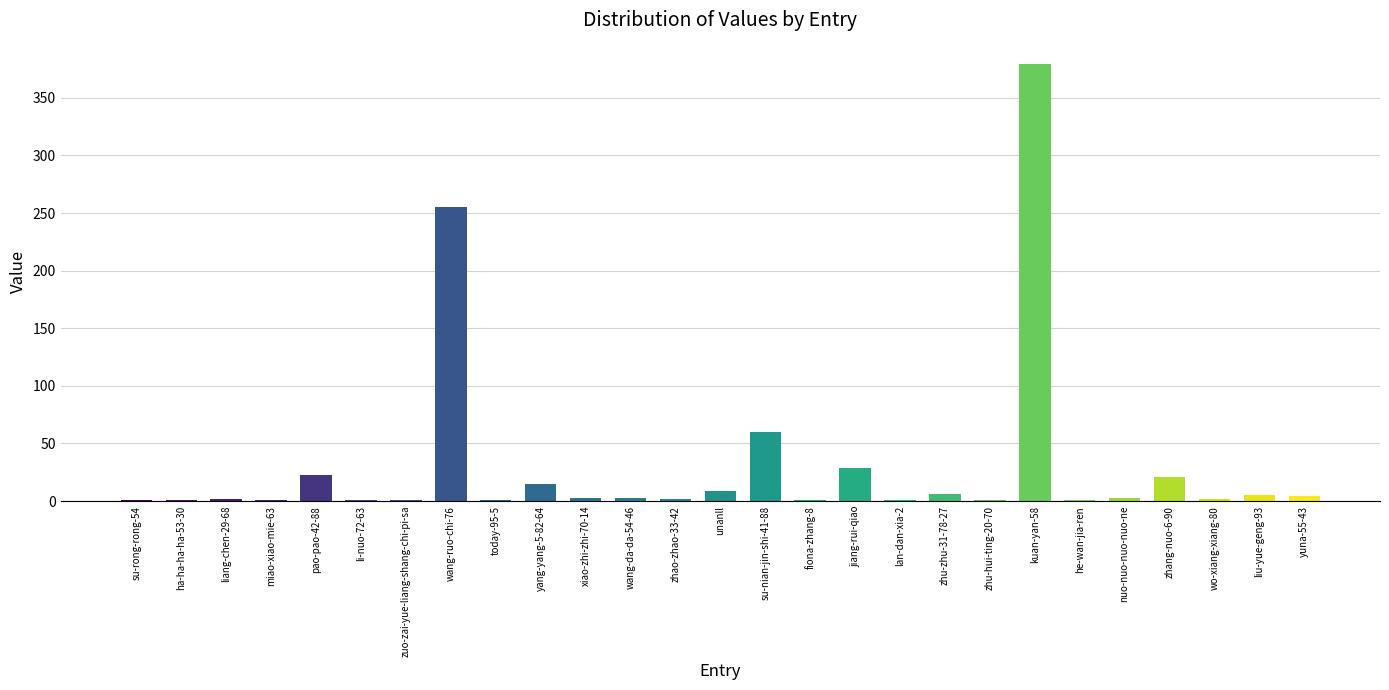

The value at fiona-zhang-8 is 1. True or false?

True